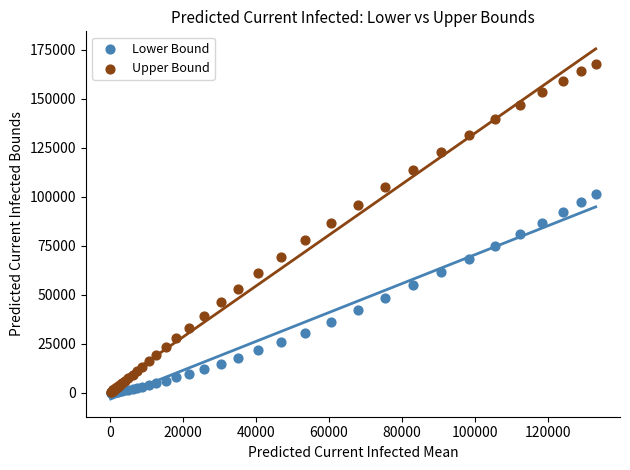

What are all the series names shown in the legend?

Lower Bound, Upper Bound